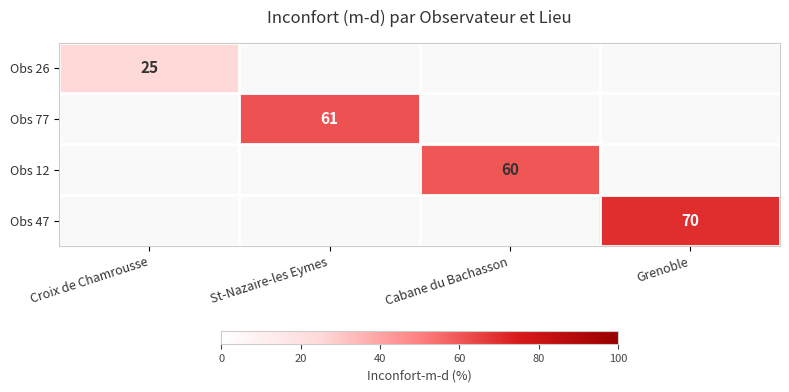

The Obs 77 series shows 35 at St-Nazaire-les Eymes. True or false?

False